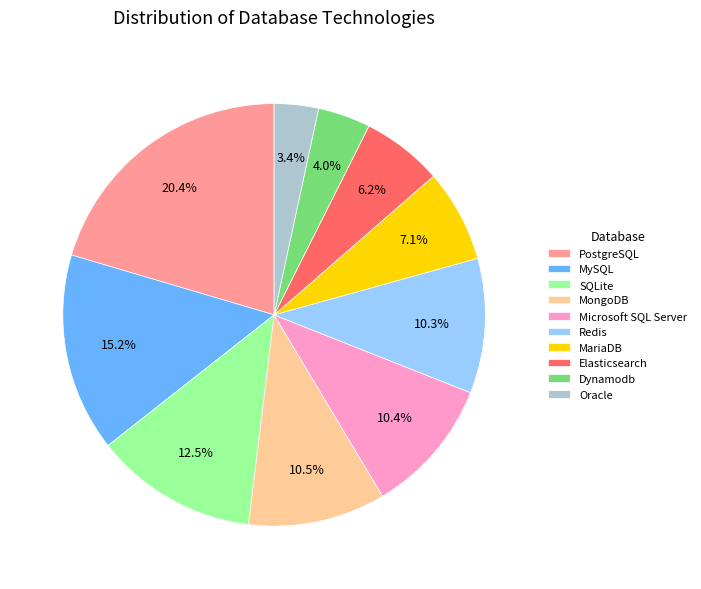

To the nearest percent, what is the average slice percentage?

10%